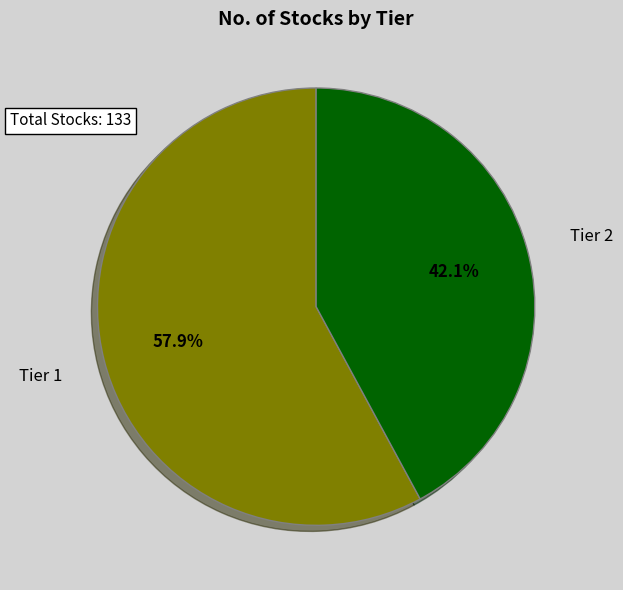

Is there any slice that represents more than half of the pie?

Yes